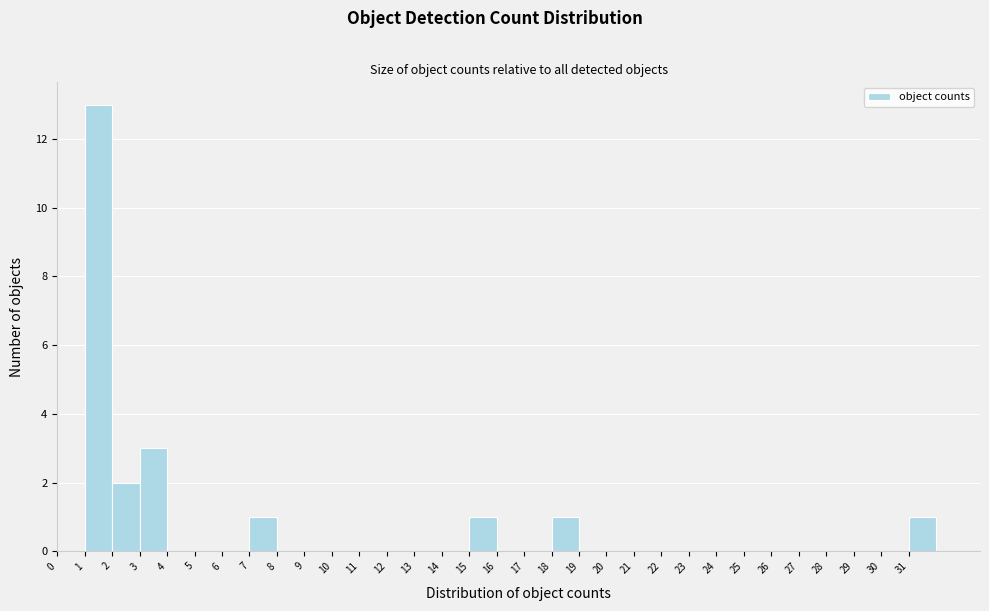

Reading left to right, transcribe this chart: for each bar, give the range it covers on the x-axis and its height. The values are not printed on the chart, so give them approximately, as read against the axis.

0 to 1: 0
1 to 2: 13
2 to 3: 2
3 to 4: 3
4 to 5: 0
5 to 6: 0
6 to 7: 0
7 to 8: 1
8 to 9: 0
9 to 10: 0
10 to 11: 0
11 to 12: 0
12 to 13: 0
13 to 14: 0
14 to 15: 0
15 to 16: 1
16 to 17: 0
17 to 18: 0
18 to 19: 1
19 to 20: 0
20 to 21: 0
21 to 22: 0
22 to 23: 0
23 to 24: 0
24 to 25: 0
25 to 26: 0
26 to 27: 0
27 to 28: 0
28 to 29: 0
29 to 30: 0
30 to 31: 0
31 to 32: 1